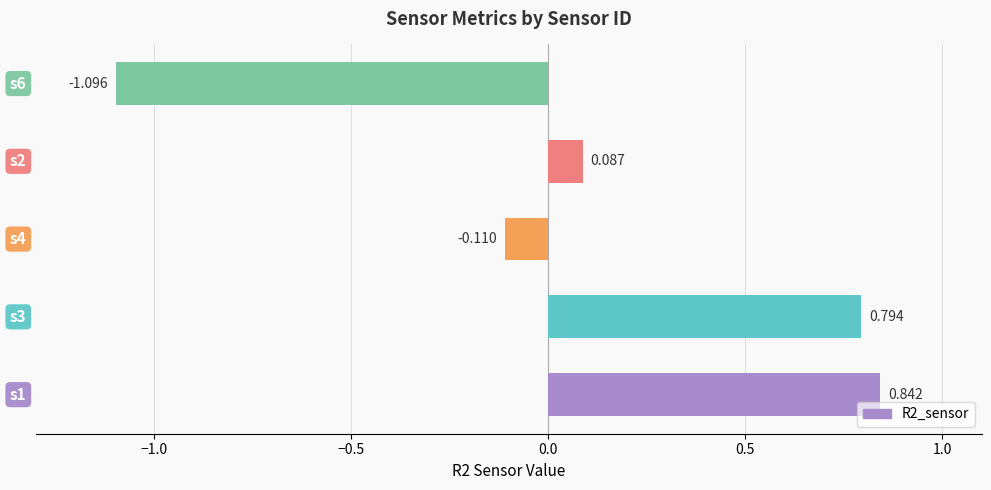

What is the difference between the maximum and minimum values?

1.9